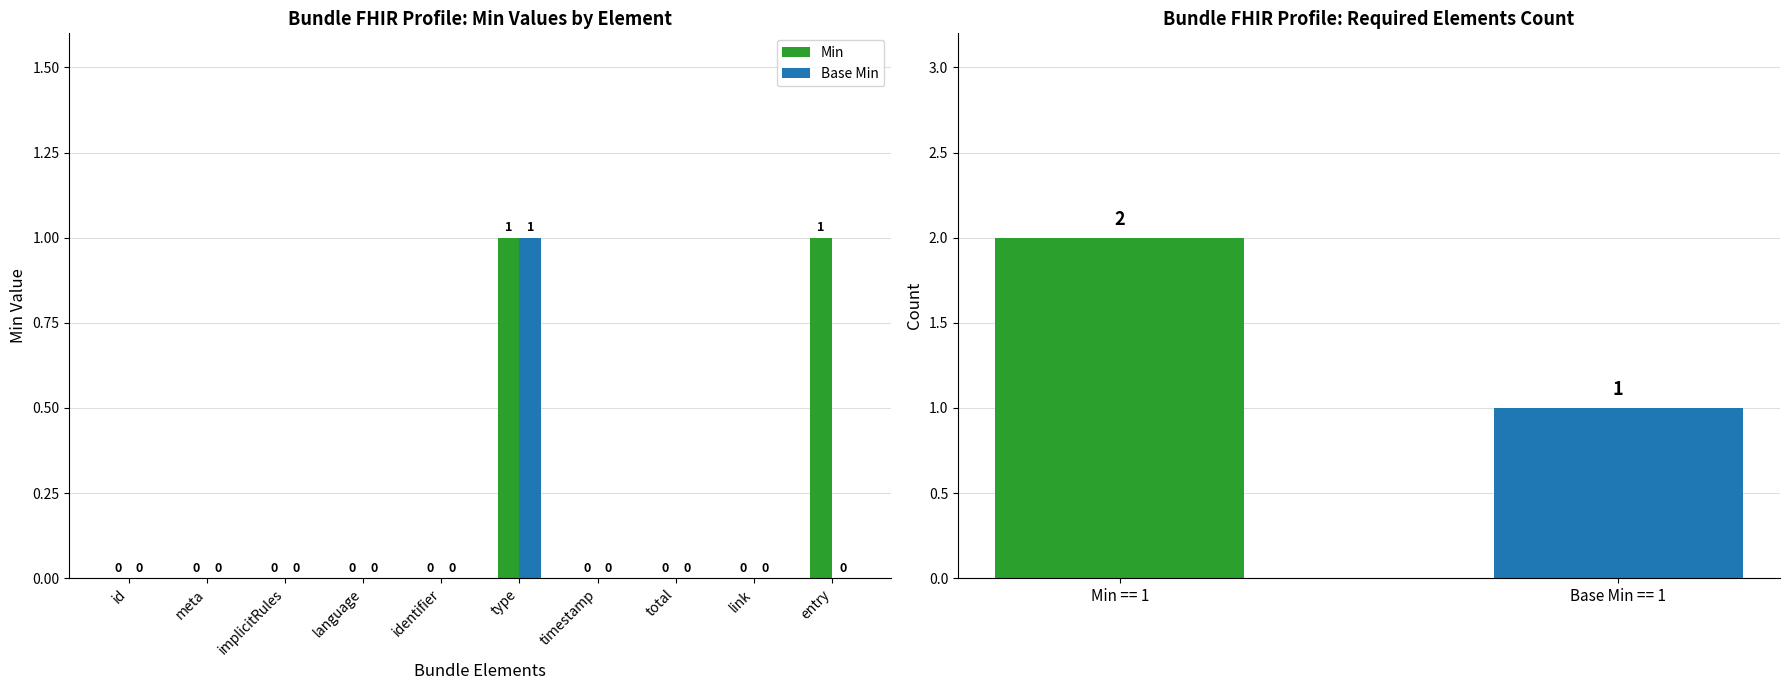

Which has a higher value, id or meta?

id